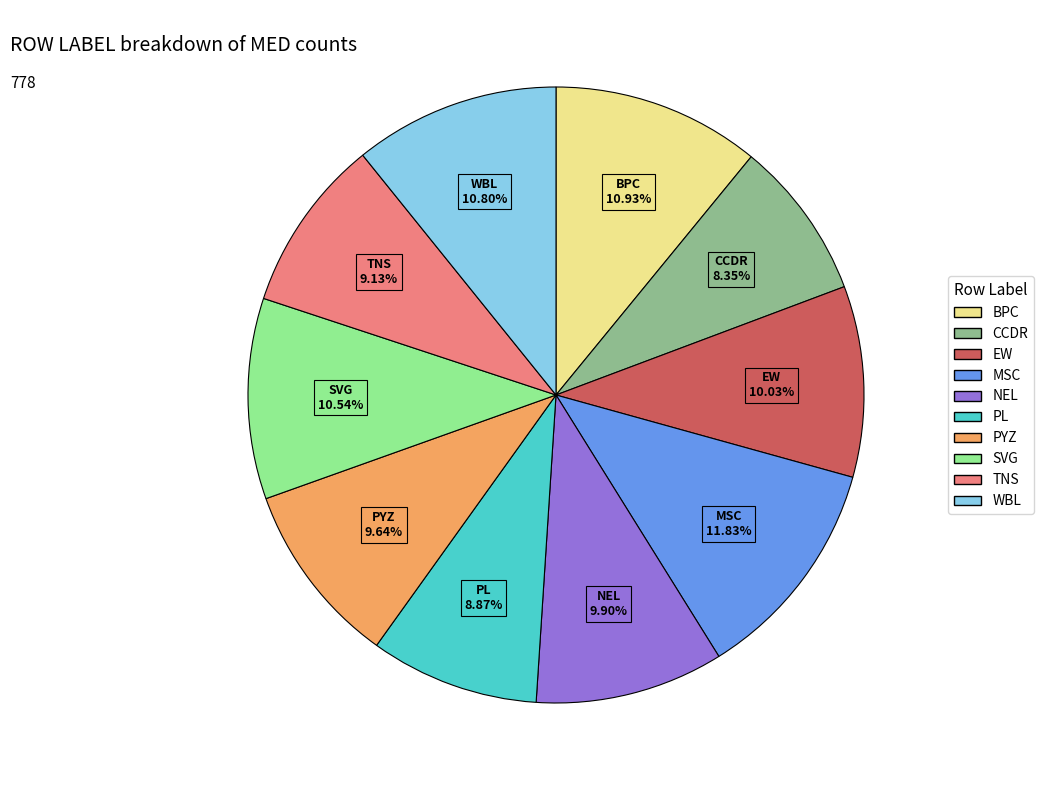

Is EW the majority of the pie?

No